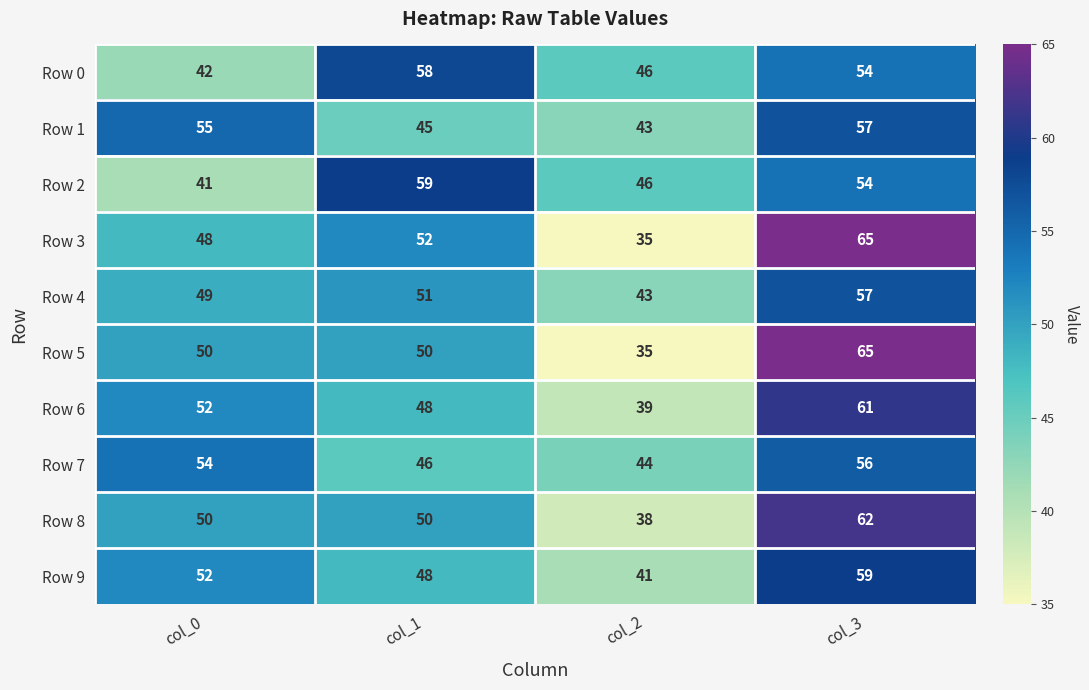

What is the difference between the second highest and second lowest values in the Row 9 series?

4